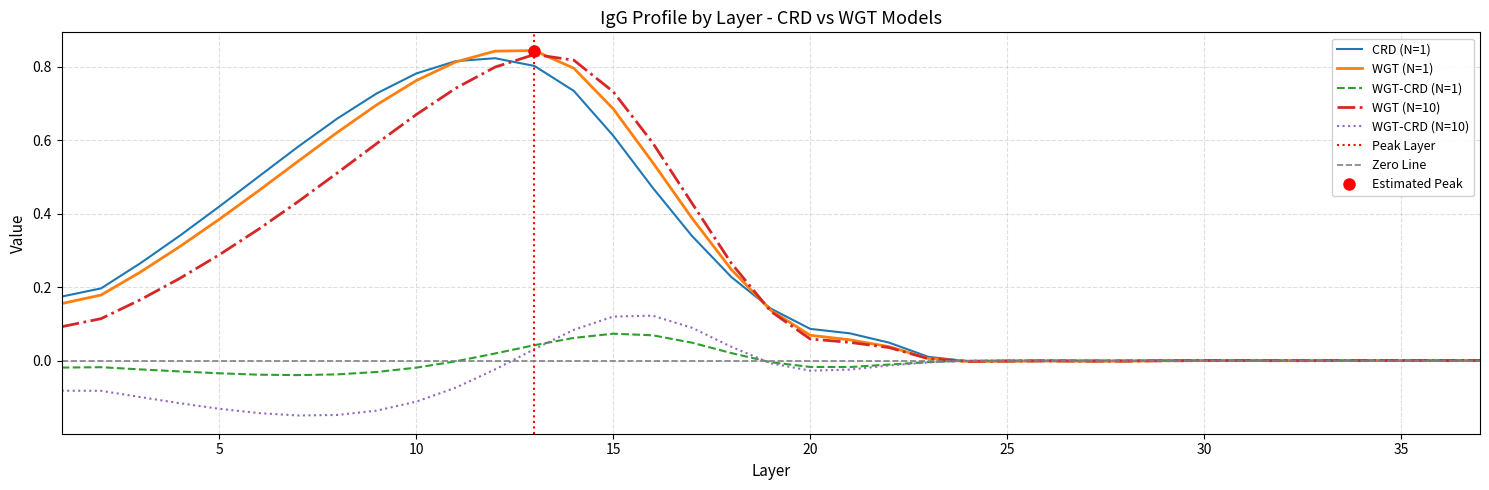

How many values in WGT-CRD (N=1) are above zero?

17